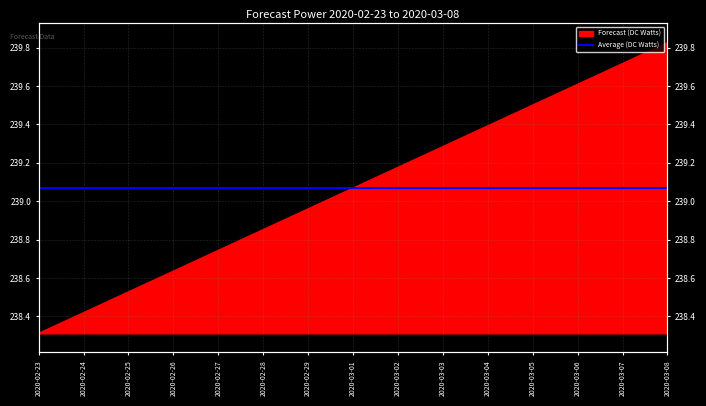

True or false: there are more than 2 points higher than both neighbors.

False